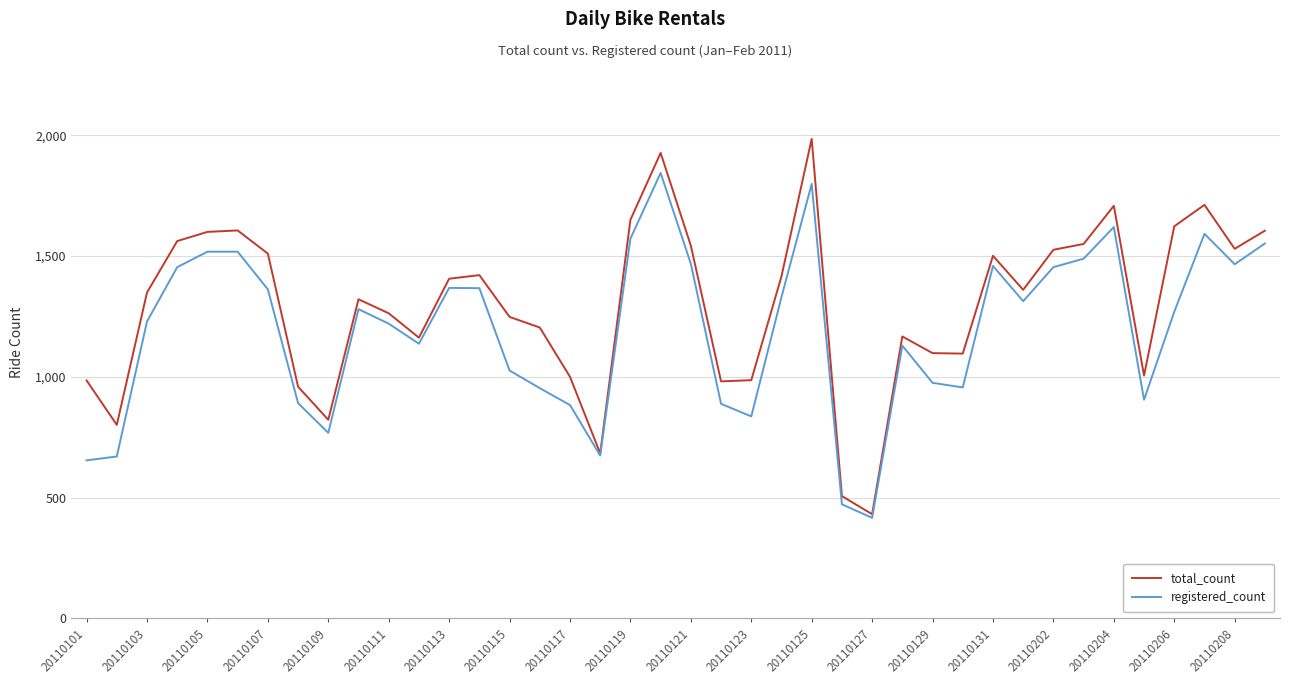

Does the chart have visible grid lines?

Yes